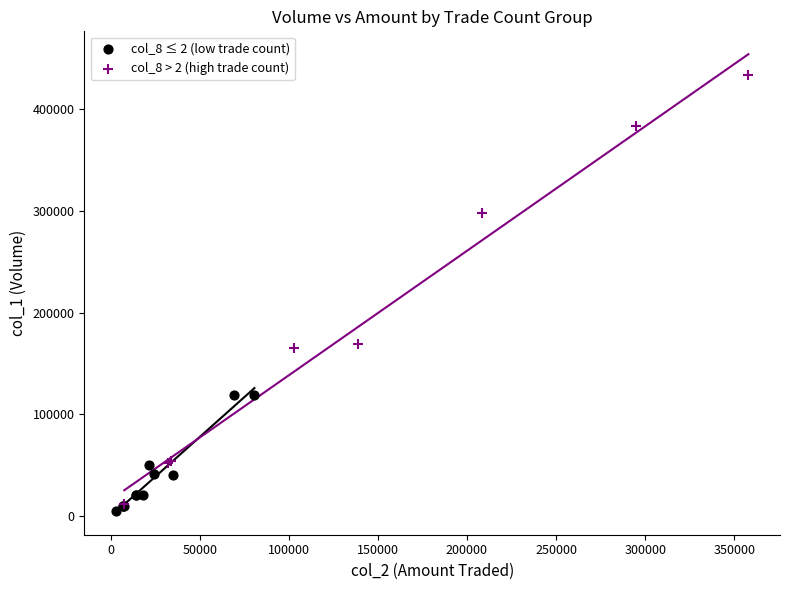

Which series has the widest spread of Y values?

col_8 > 2 (high trade count)